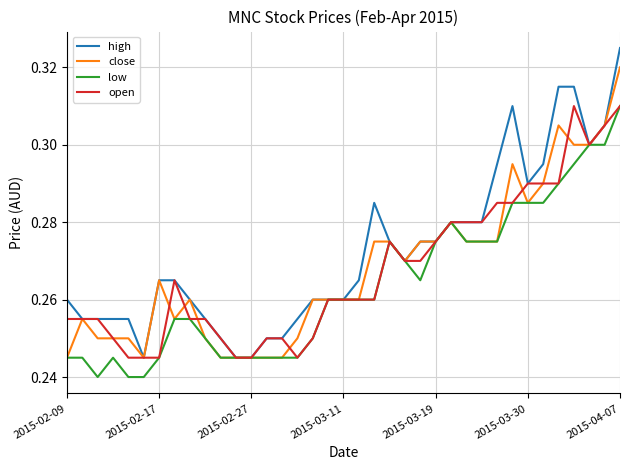

What is the difference between the maximum and minimum values in the close series?

0.1